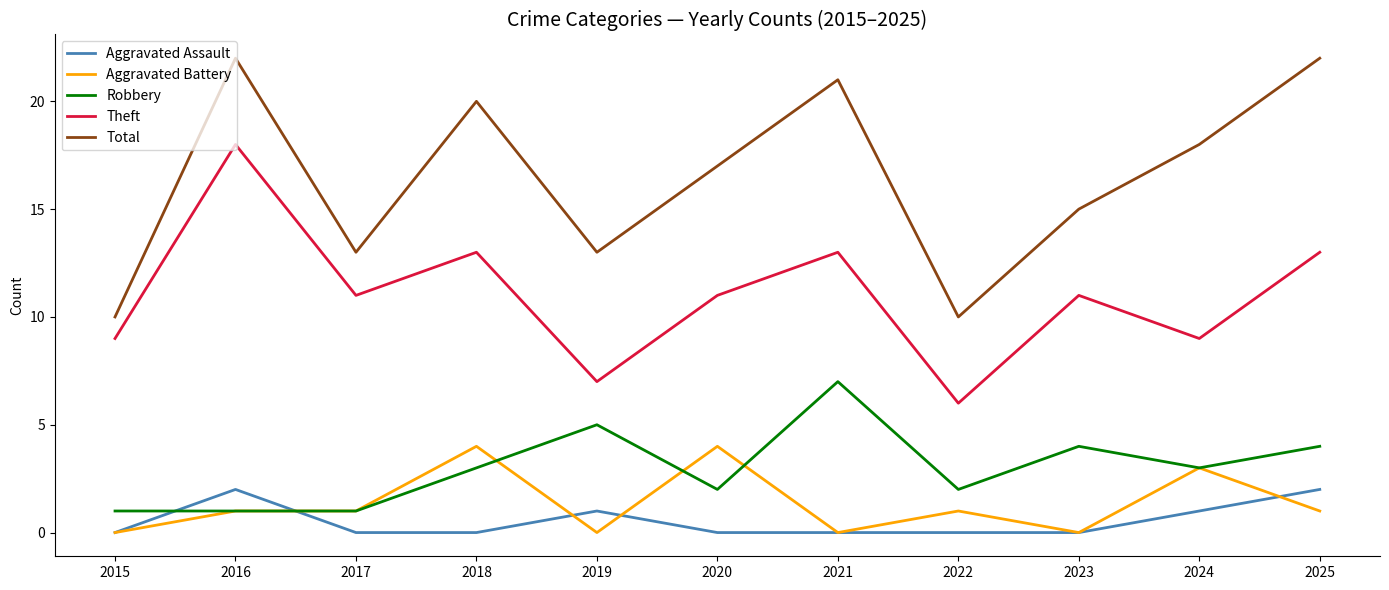

What is the highest value of the Robbery series?

7